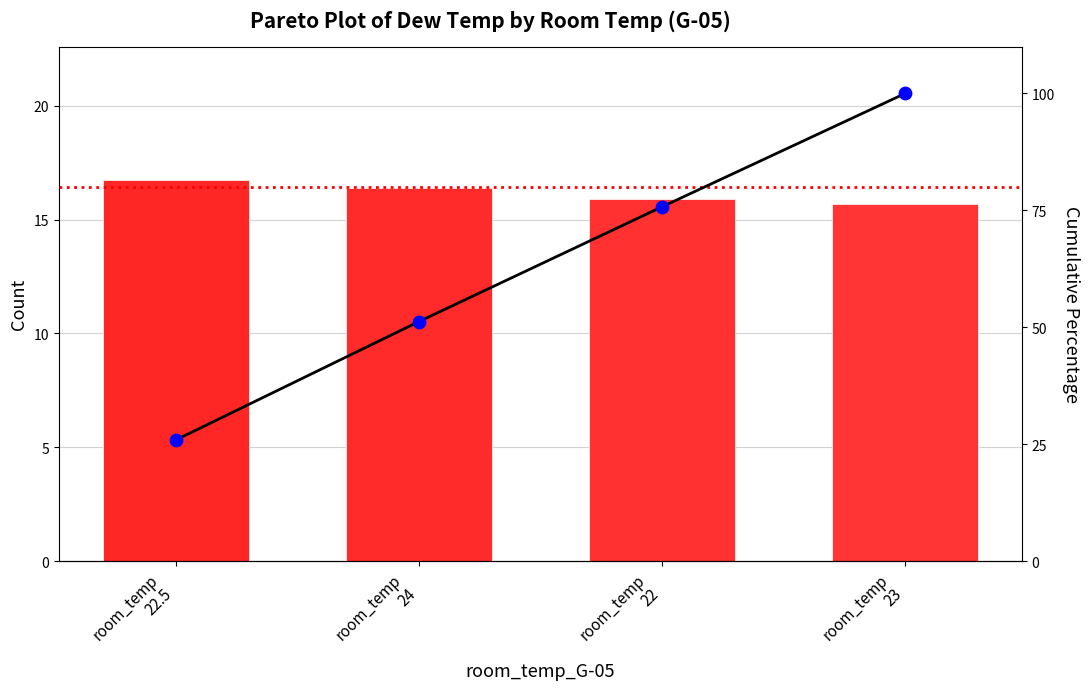

At how many categories does at least one series exceed 60?

2